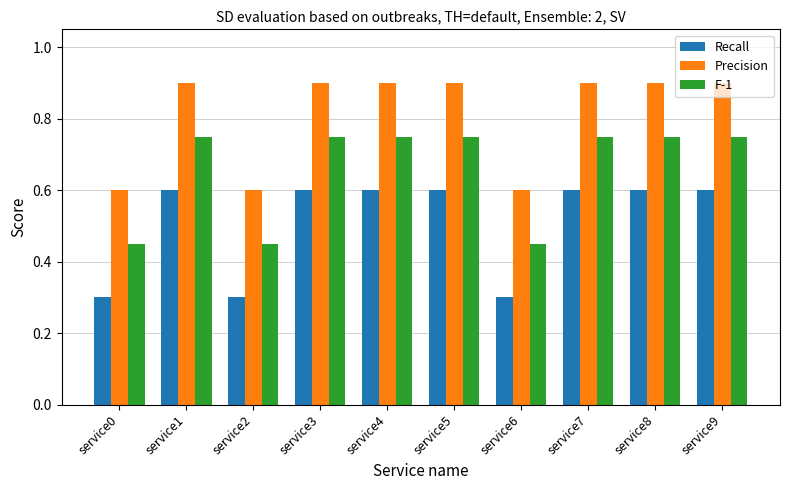

Is the value of Precision at service5 greater than the value of Recall at service3?

Yes